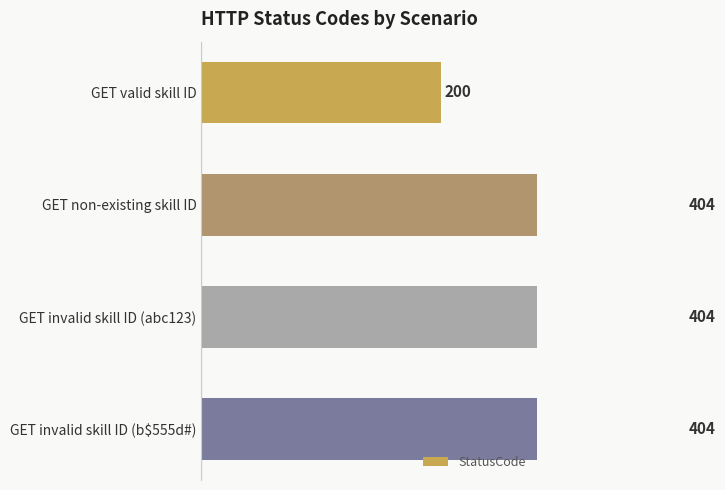

Between GET invalid skill ID (b$555d#) and GET valid skill ID, which is larger?

GET invalid skill ID (b$555d#)